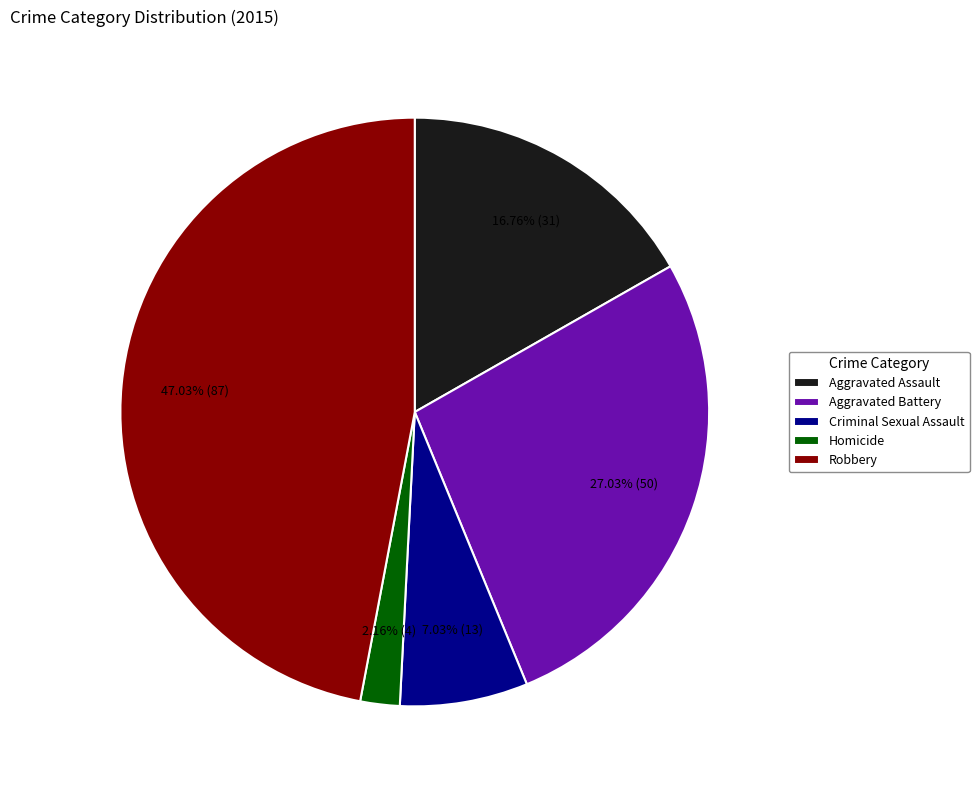

Does any single category account for the majority?

No